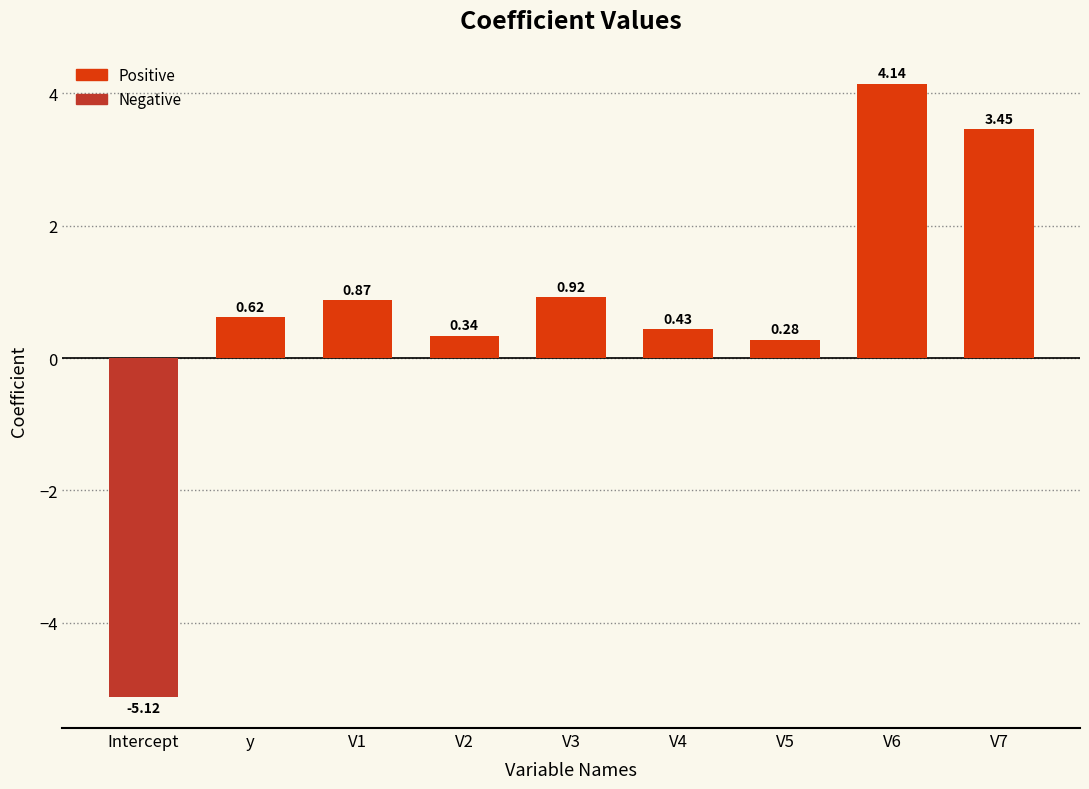

Between V1 and V7, which is larger?

V7